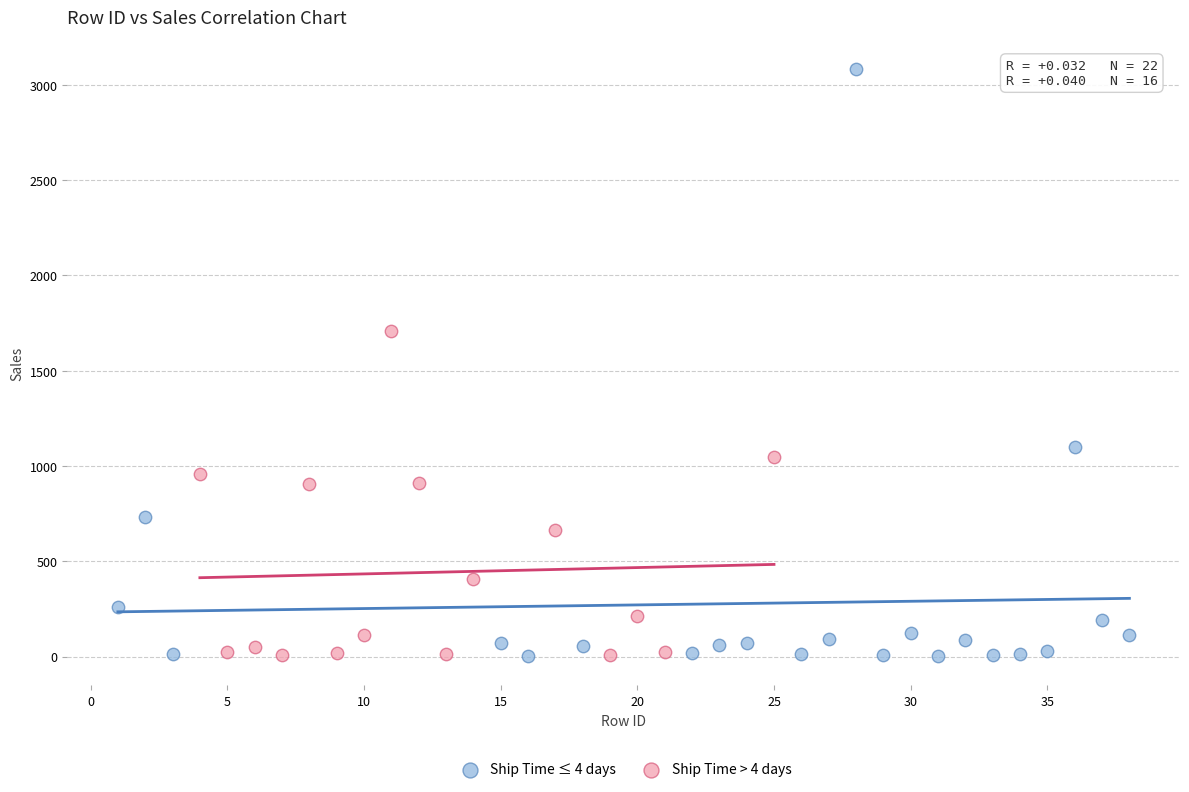

Which series has the widest spread of Y values?

Ship Time ≤ 4 days